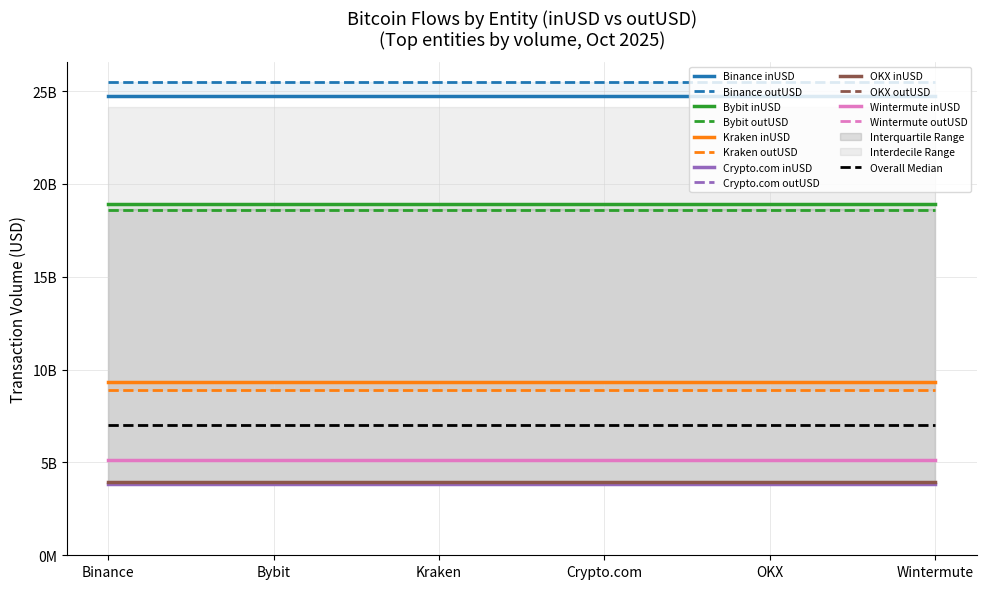

Which category has the highest value across all series?

Binance_outUSD